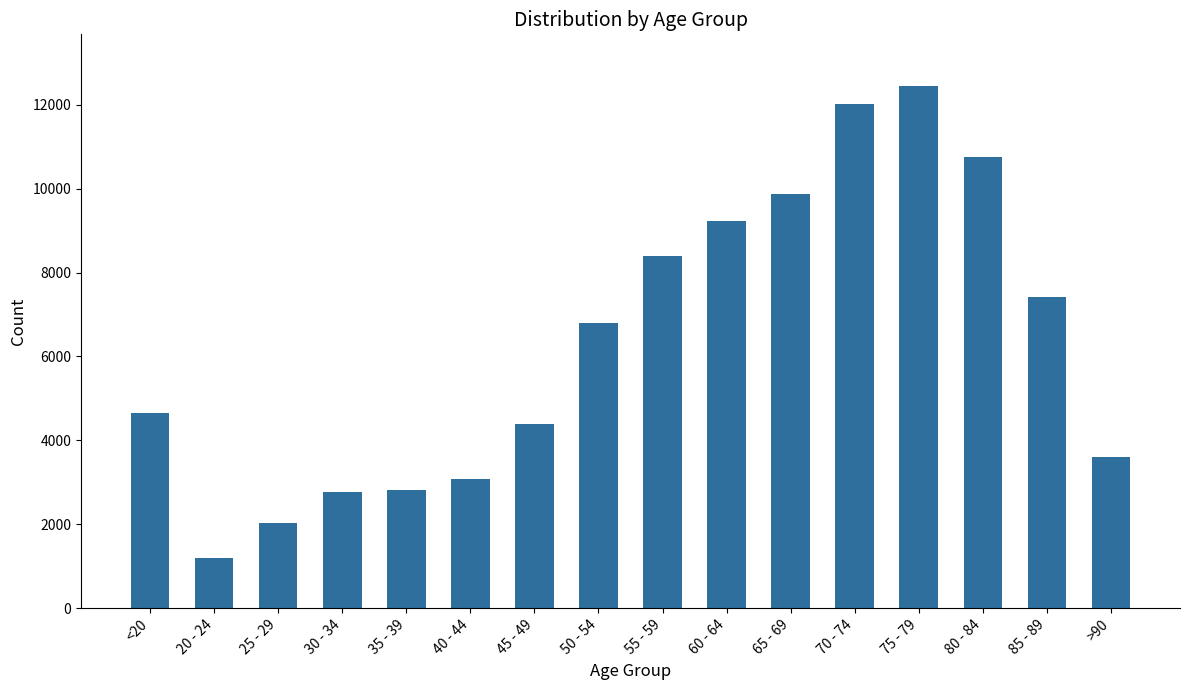

What is the change in value from 20 - 24 to 30 - 34?

+1574